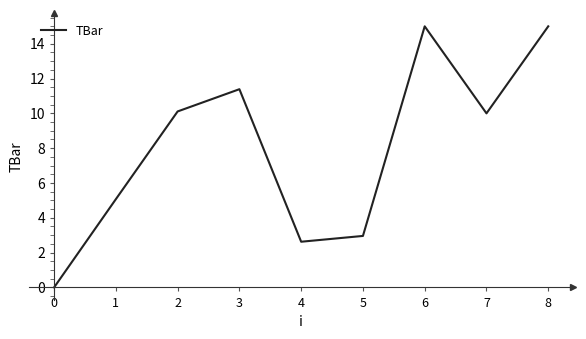

Reading left to right, transcribe all the data shown in this chart.

0=0.0	1=5.1	2=10.1	3=11.4	4=2.6	5=3.0	6=15.0	7=10.0	8=15.0